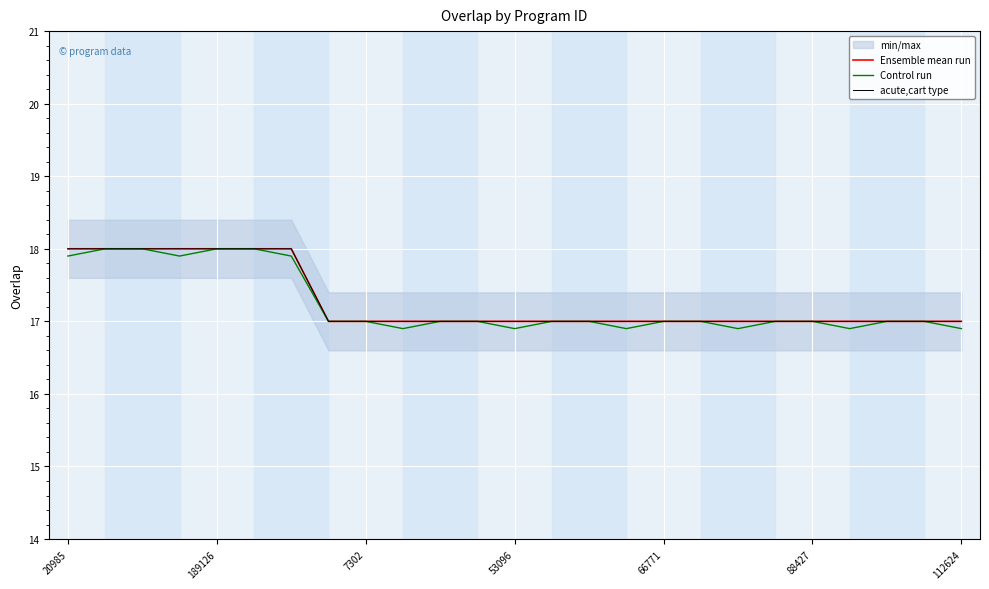

True or false: Control run has a value of 29.7 at 88427.

False